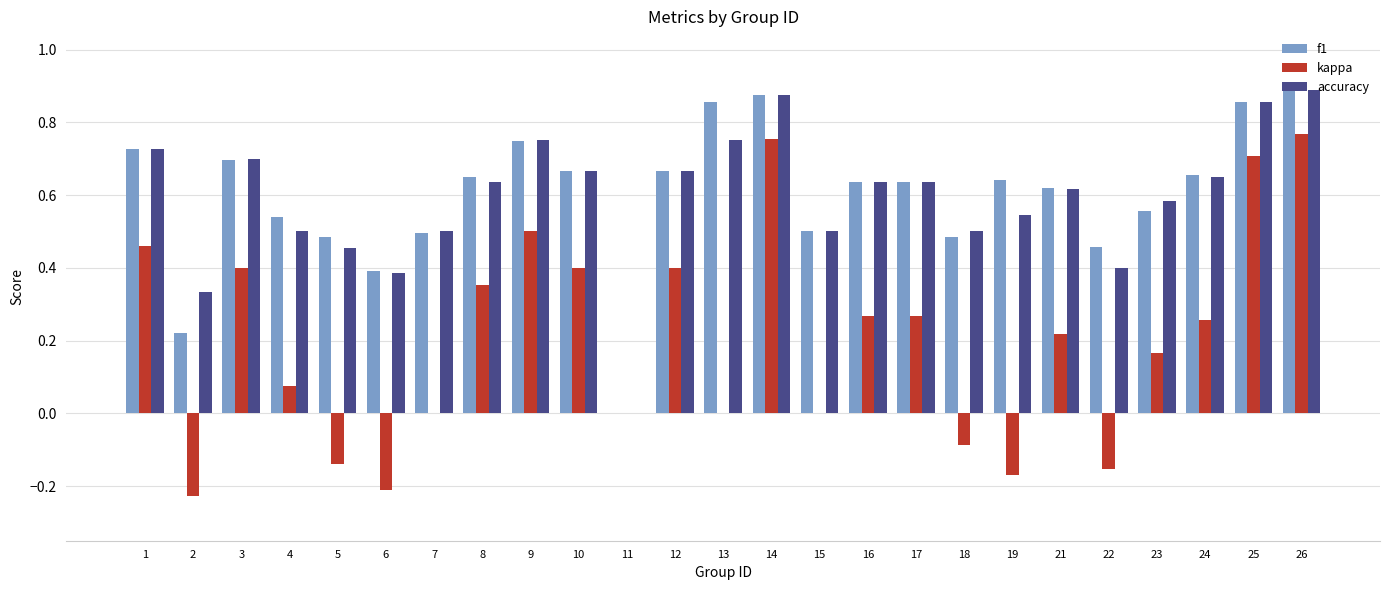

What is the sum of all f1 values?

15.0